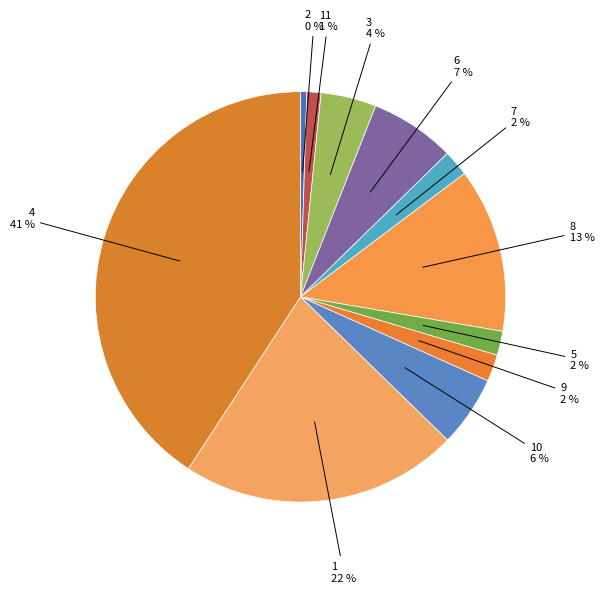

How many slices are in this pie chart?

11